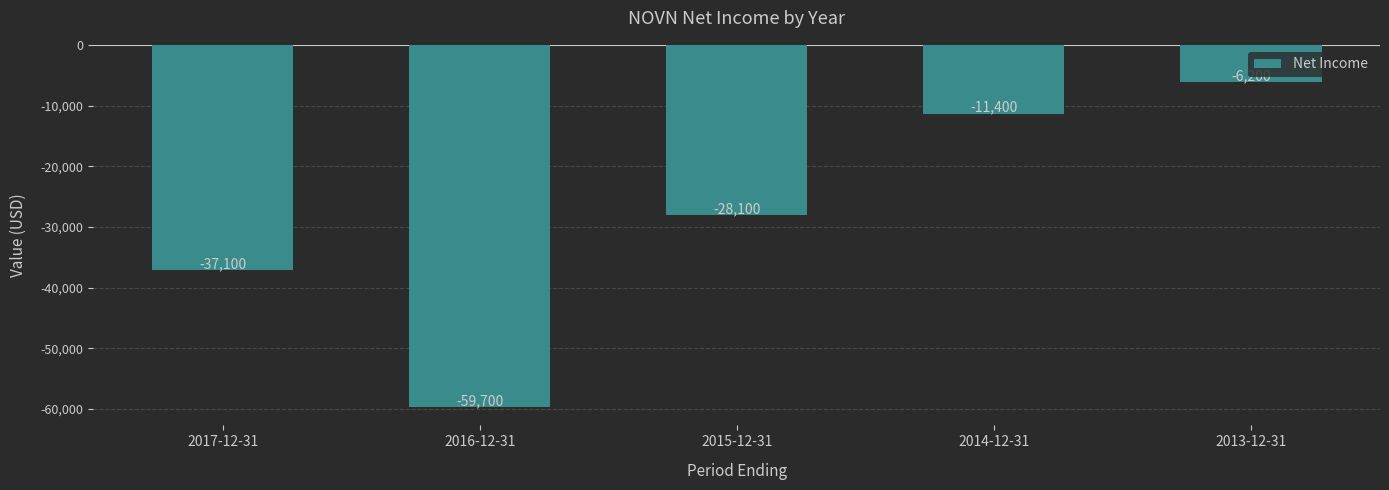

What is the label of the 1st bar from the left?

2017-12-31